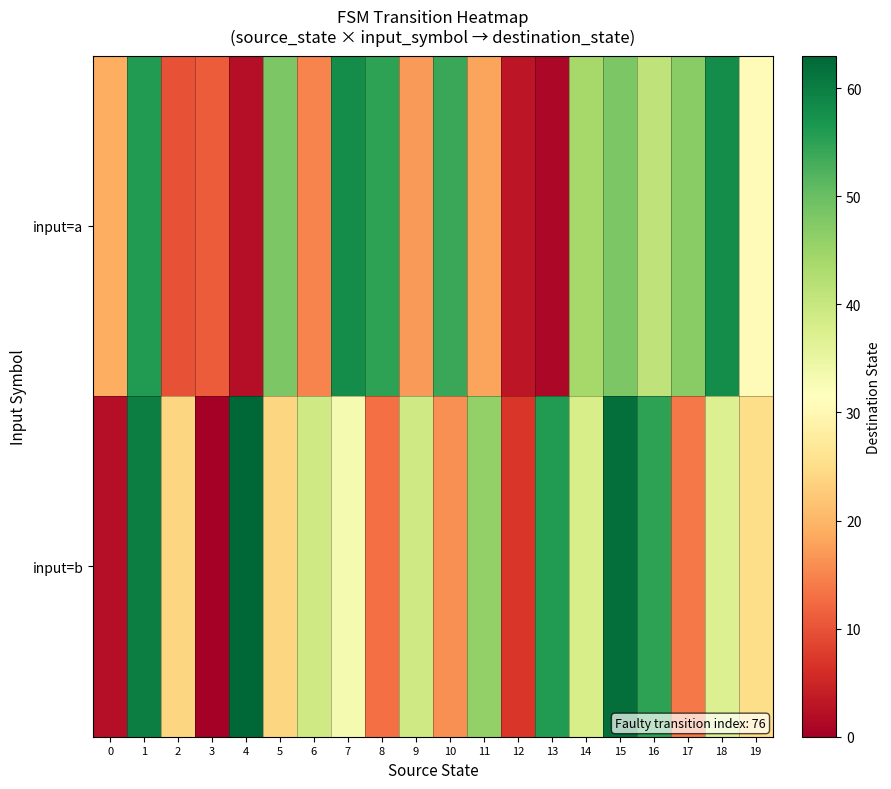

Rank the series by their average value, from highest to lowest.

input=b, input=a